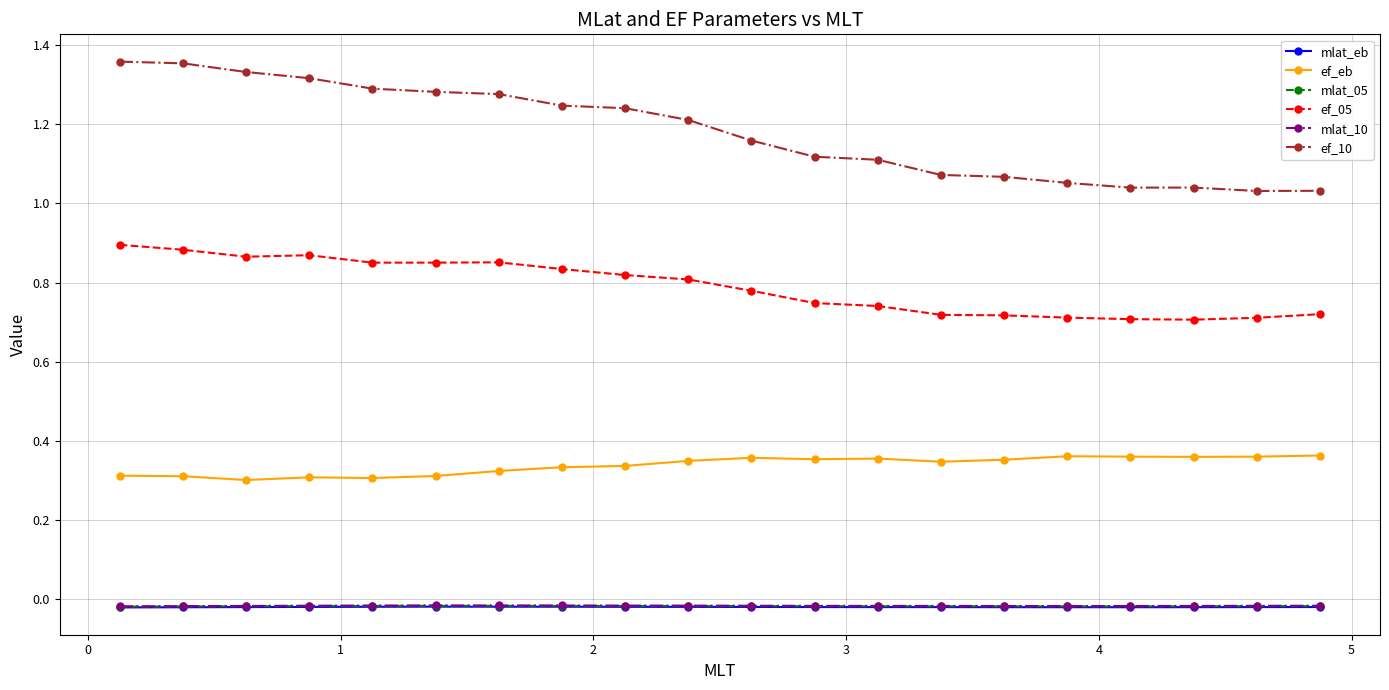

True or false: mlat_eb and ef_10 intersect in this chart.

False